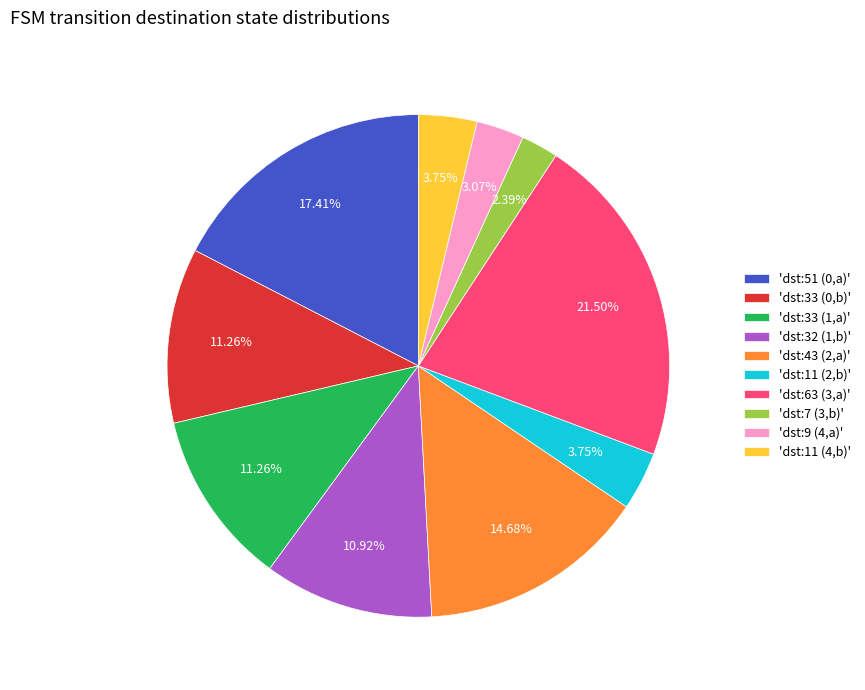

What is the ratio of the value at 'dst:11 (2,b)' to the value at 'dst:7 (3,b)'?

1.6